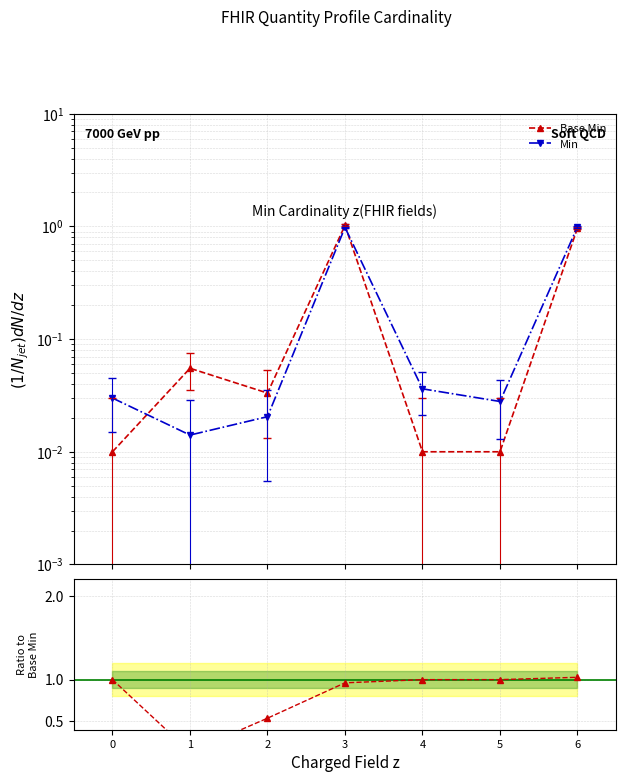

The Min / Base Min series shows 0.5 at 2. True or false?

True